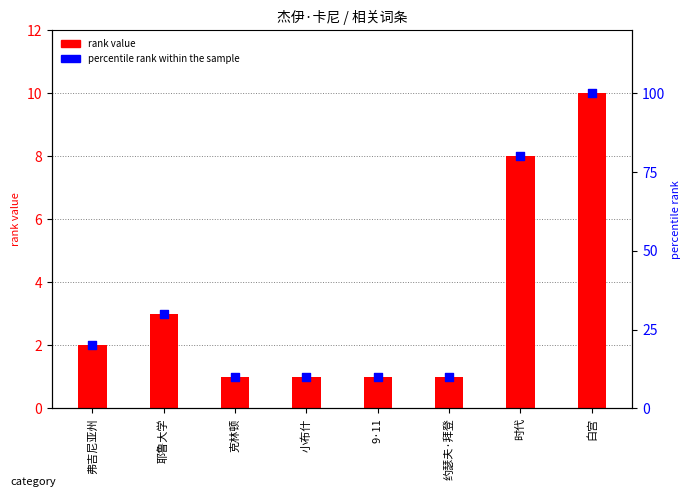

Which series has the widest spread of Y values?

percentile rank within the sample